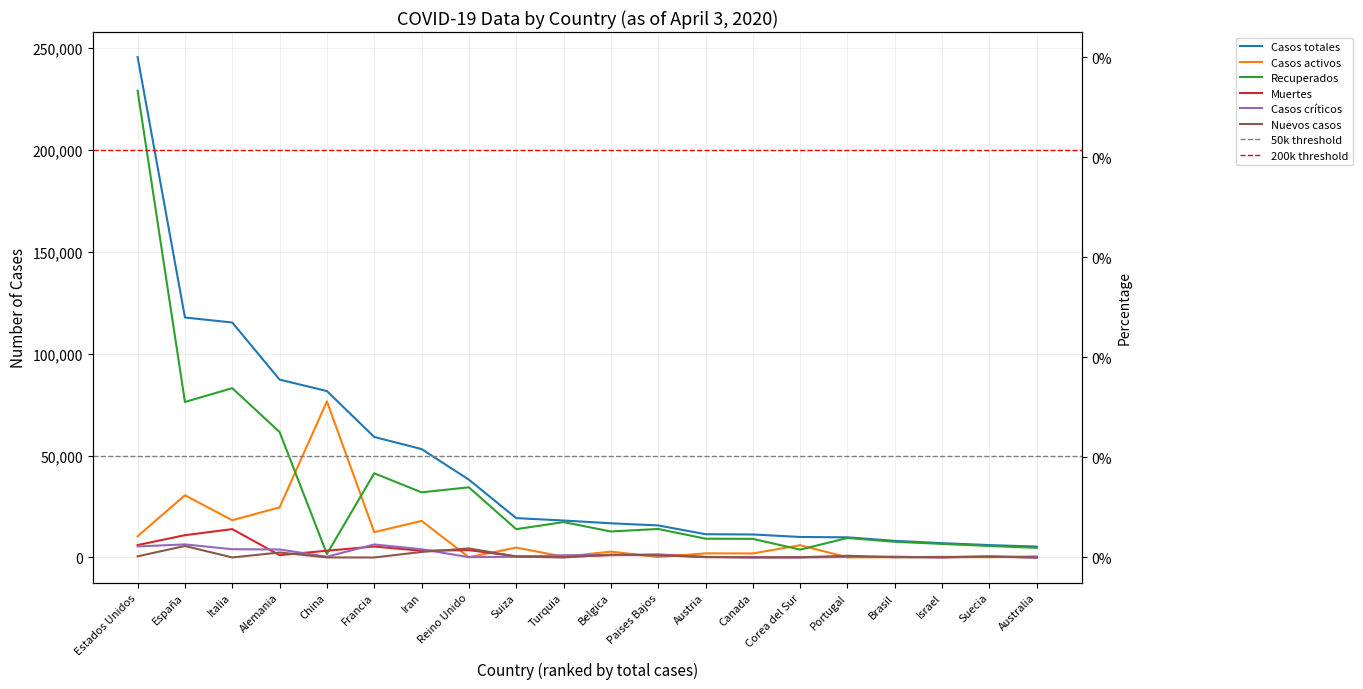

In Muertes, how many points are lower than both neighbors (excluding endpoints)?

5